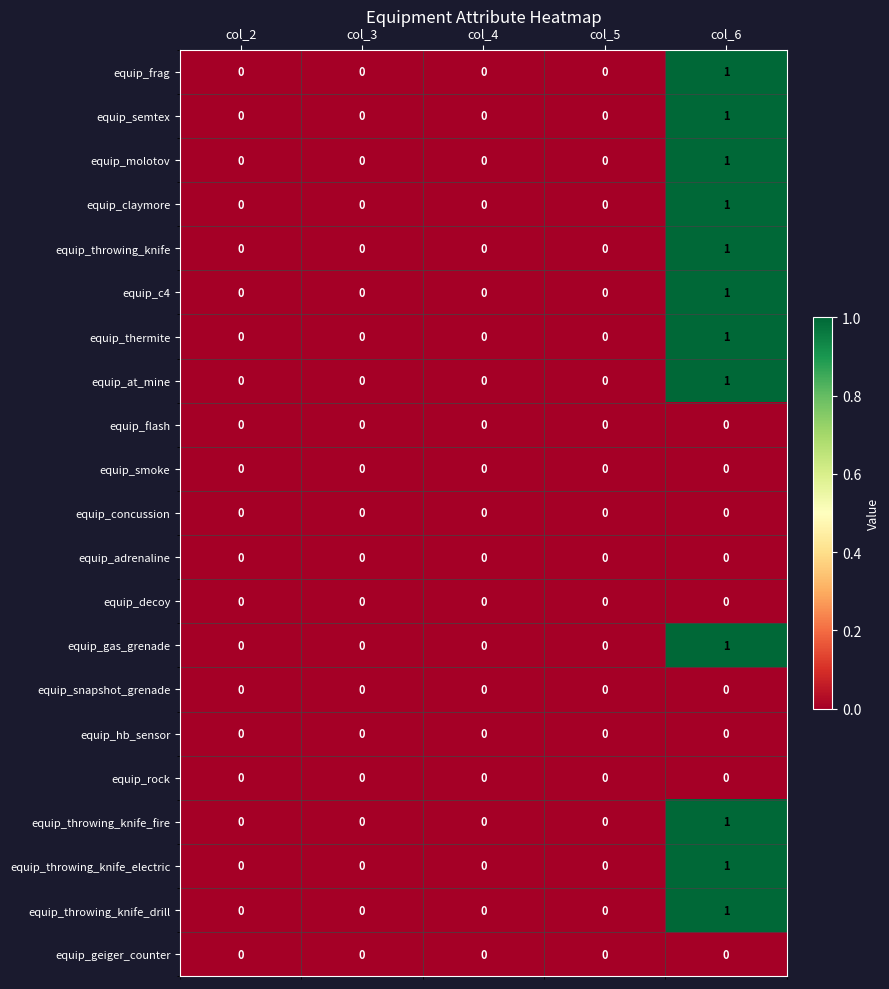

The value of equip_frag at col_5 is 1. True or false?

False